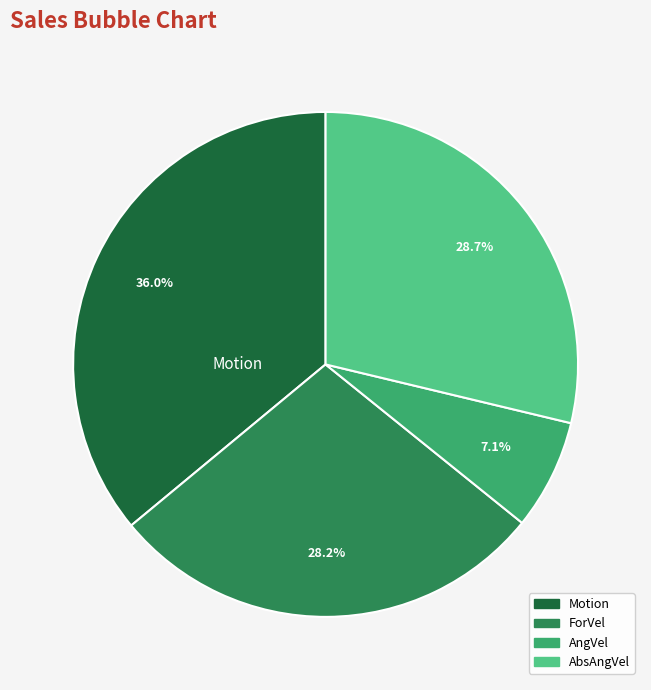

Is there a majority slice in this chart?

No